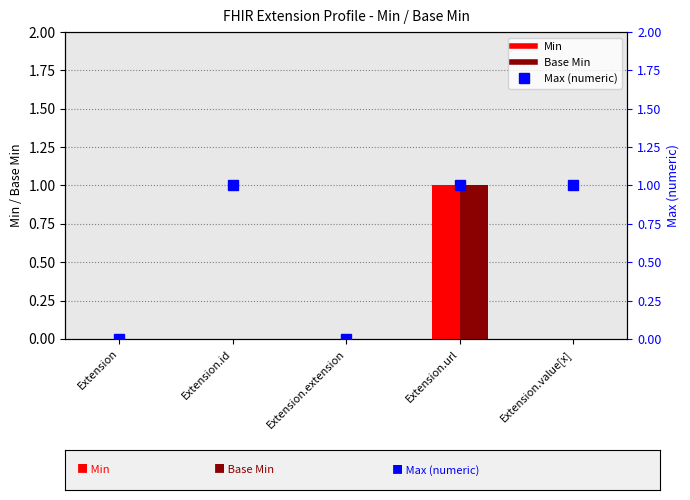

The Max (numeric) series shows 1 at Extension. True or false?

False